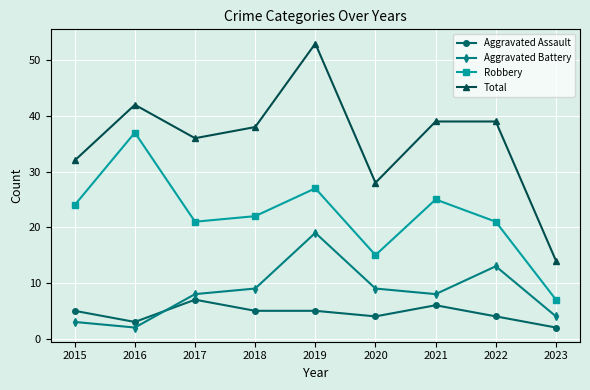

Read the Total value at 2019.

53